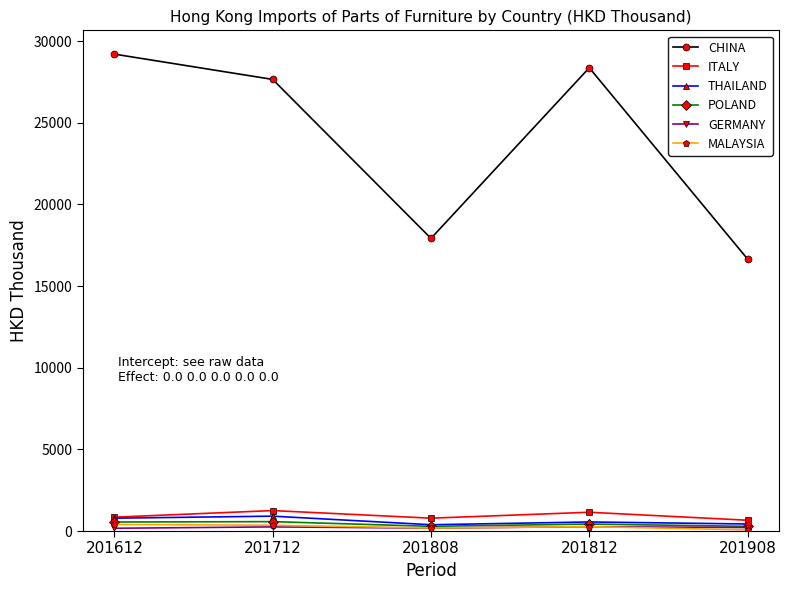

Is it true that CHINA equals 42669.1 at 201612?

False